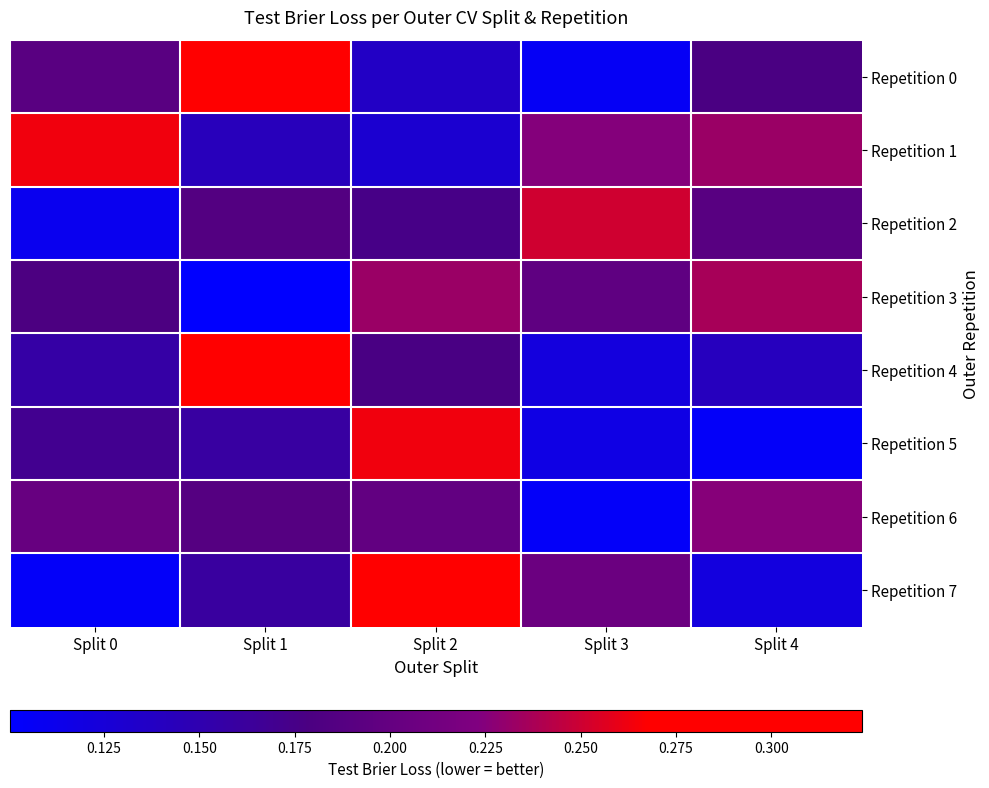

Reading left to right, list all the values displayed in this chart.

Repetition 0: Split 0=0.2	Split 1=0.3	Split 2=0.1	Split 3=0.1	Split 4=0.2
Repetition 1: Split 0=0.3	Split 1=0.1	Split 2=0.1	Split 3=0.2	Split 4=0.2
Repetition 2: Split 0=0.1	Split 1=0.2	Split 2=0.2	Split 3=0.3	Split 4=0.2
Repetition 3: Split 0=0.2	Split 1=0.1	Split 2=0.2	Split 3=0.2	Split 4=0.2
Repetition 4: Split 0=0.2	Split 1=0.3	Split 2=0.2	Split 3=0.1	Split 4=0.1
Repetition 5: Split 0=0.2	Split 1=0.2	Split 2=0.3	Split 3=0.1	Split 4=0.1
Repetition 6: Split 0=0.2	Split 1=0.2	Split 2=0.2	Split 3=0.1	Split 4=0.2
Repetition 7: Split 0=0.1	Split 1=0.2	Split 2=0.3	Split 3=0.2	Split 4=0.1